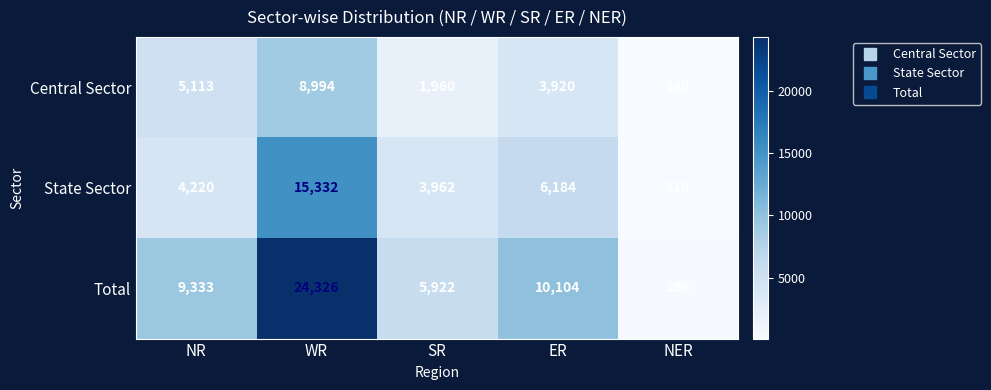

At how many categories does at least one series exceed 4380?

4